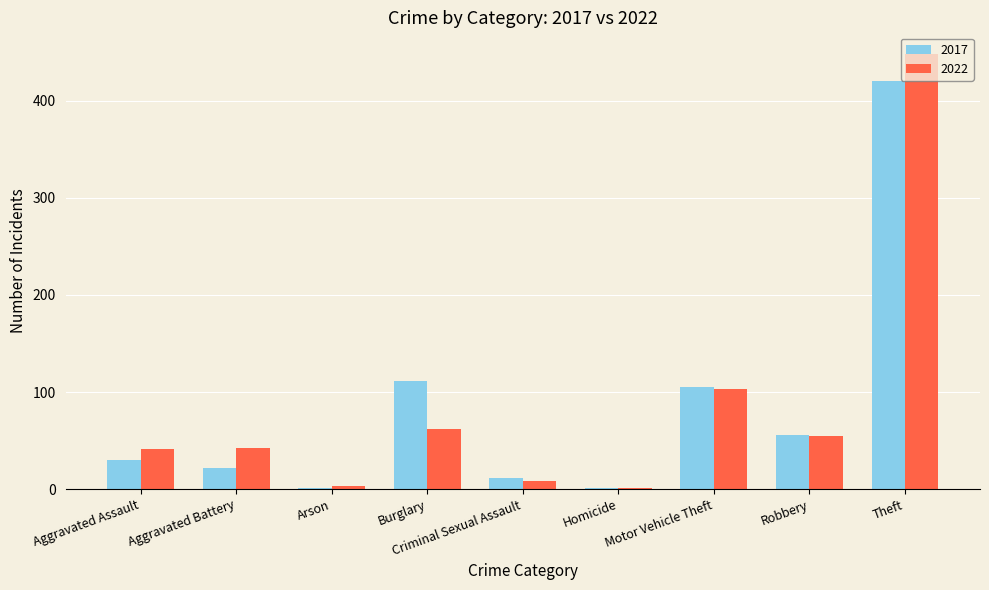

The value of 2022 at Aggravated Assault is 41. True or false?

True